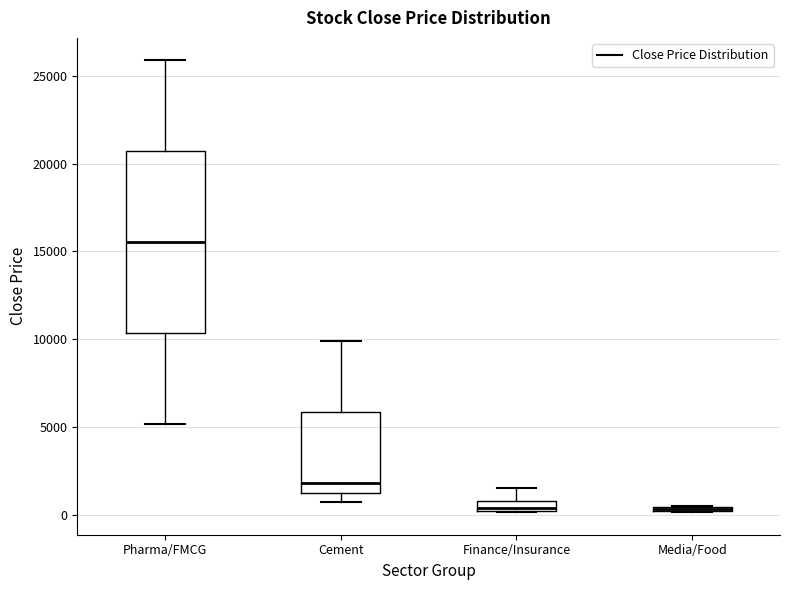

Where is the upper edge of the box for Media/Food on the y-axis? The values are not printed on the chart, so give them approximately, as read against the axis.

500